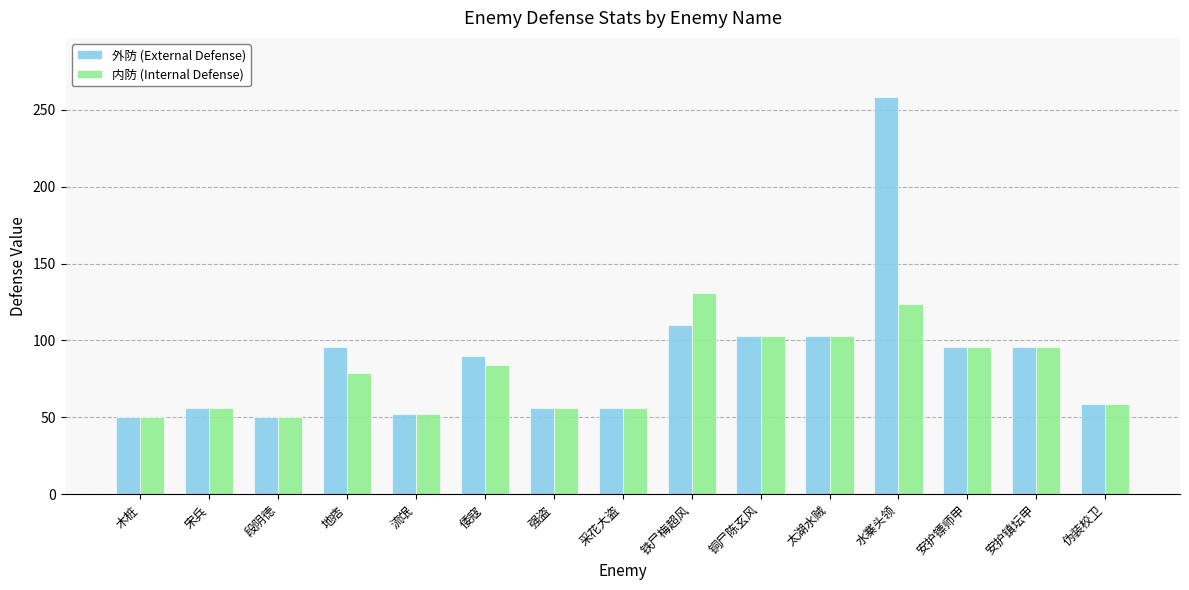

What is the total value across all series at 强盗?

112